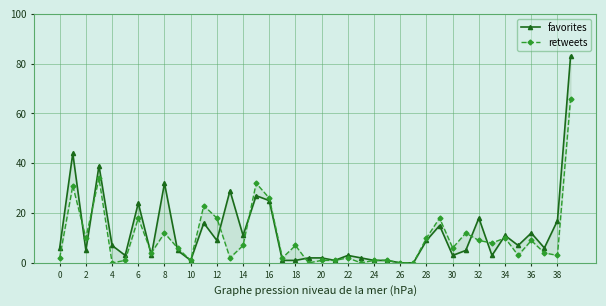

True or false: retweets and favorites cross at least once.

True